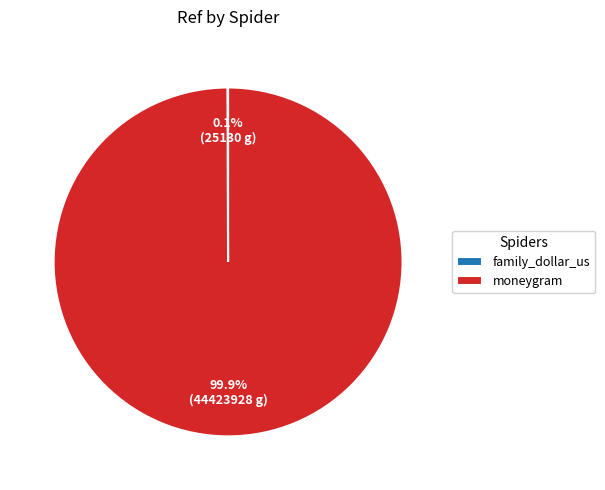

What is the largest slice in the pie chart?

moneygram